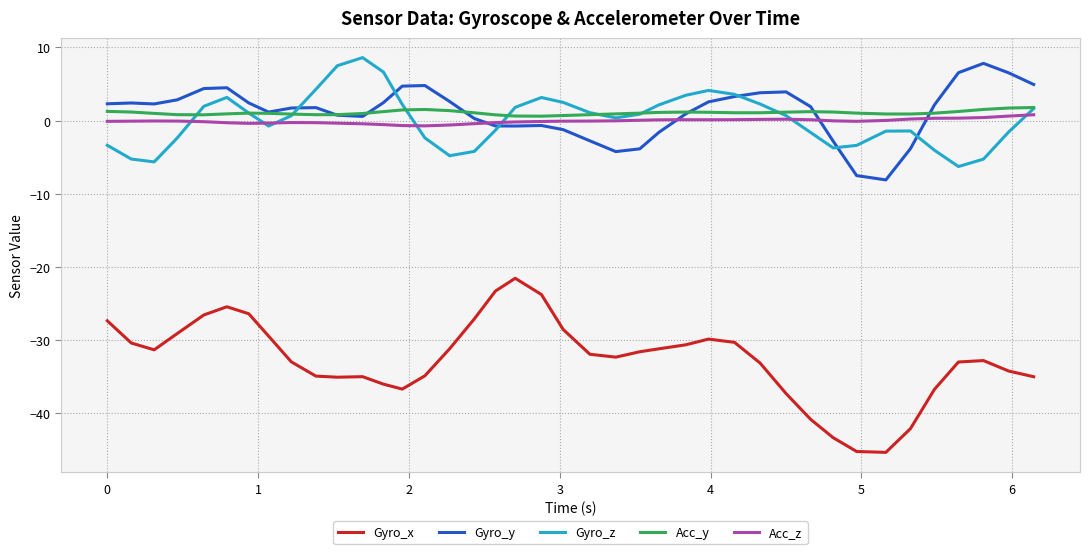

Does the chart have visible grid lines?

Yes